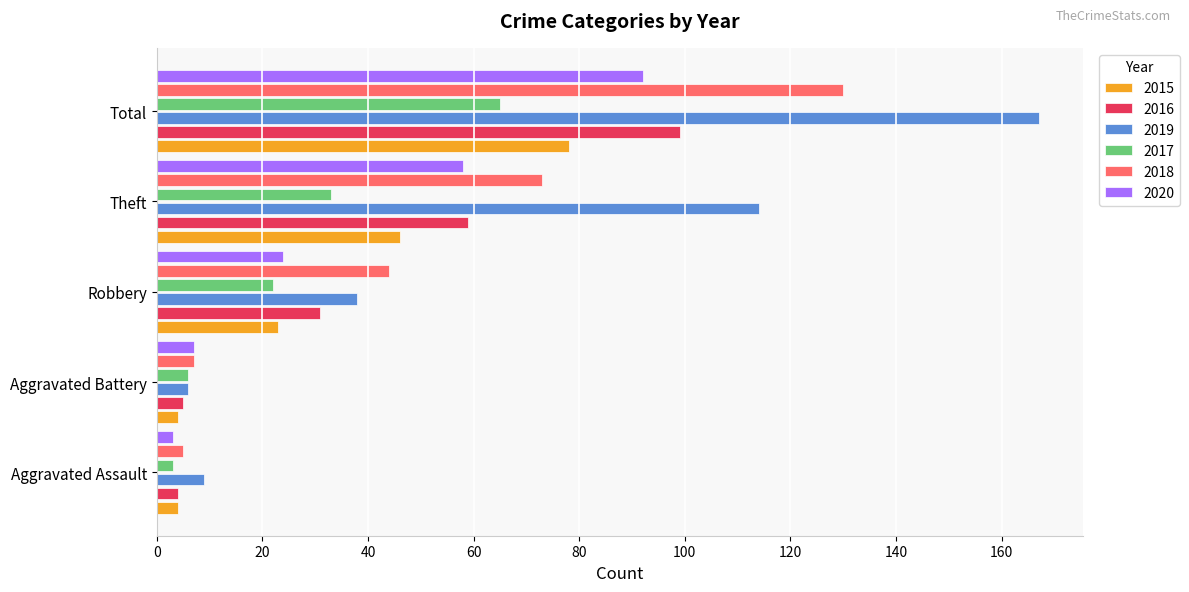

At Total, list the series in order from largest to smallest.

2019, 2018, 2016, 2020, 2015, 2017